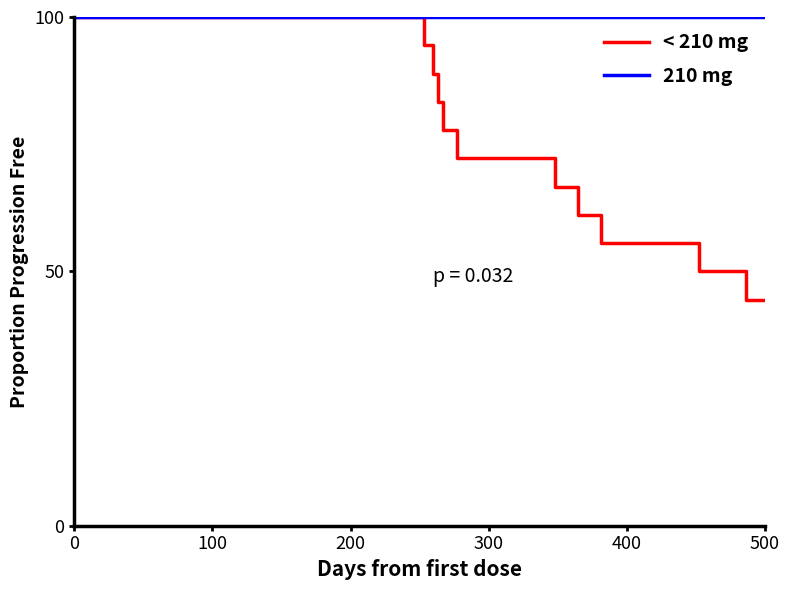

At how many categories does at least one series exceed 57?

8